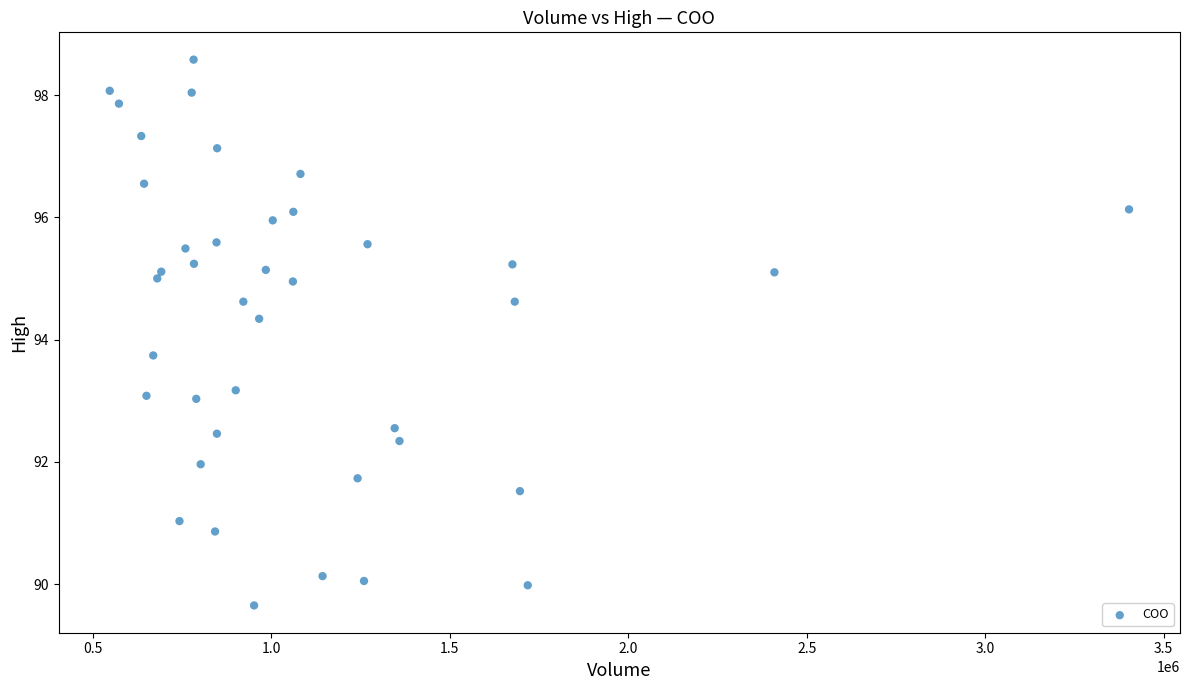

What is the range of X values (max minus min)?

2856000.0